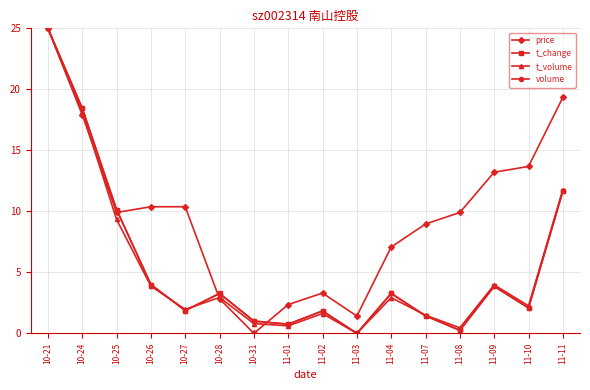

Where is t_volume nearest to the value 12?

11-11